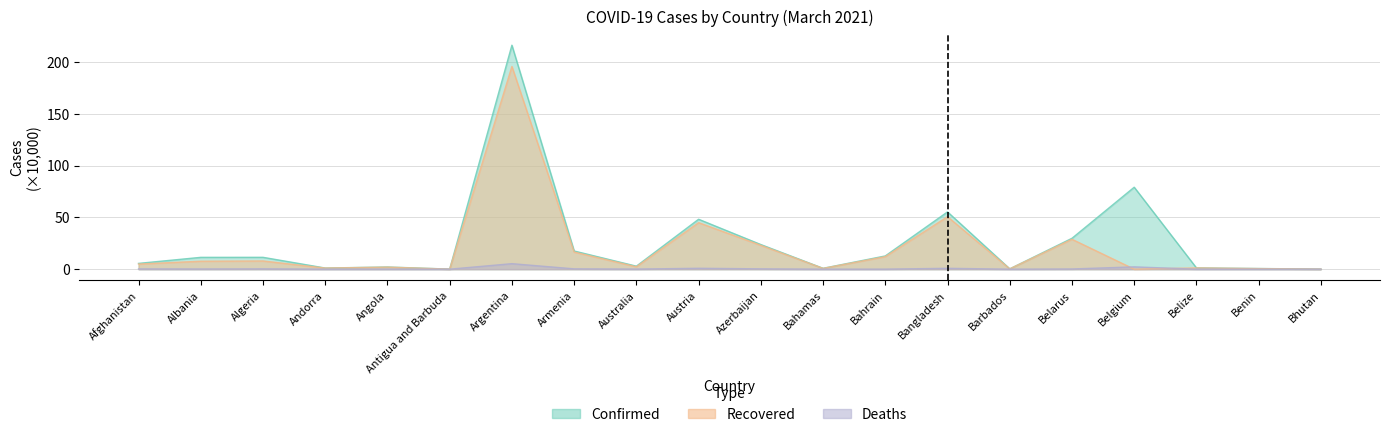

How many lines are shown in the chart?

3